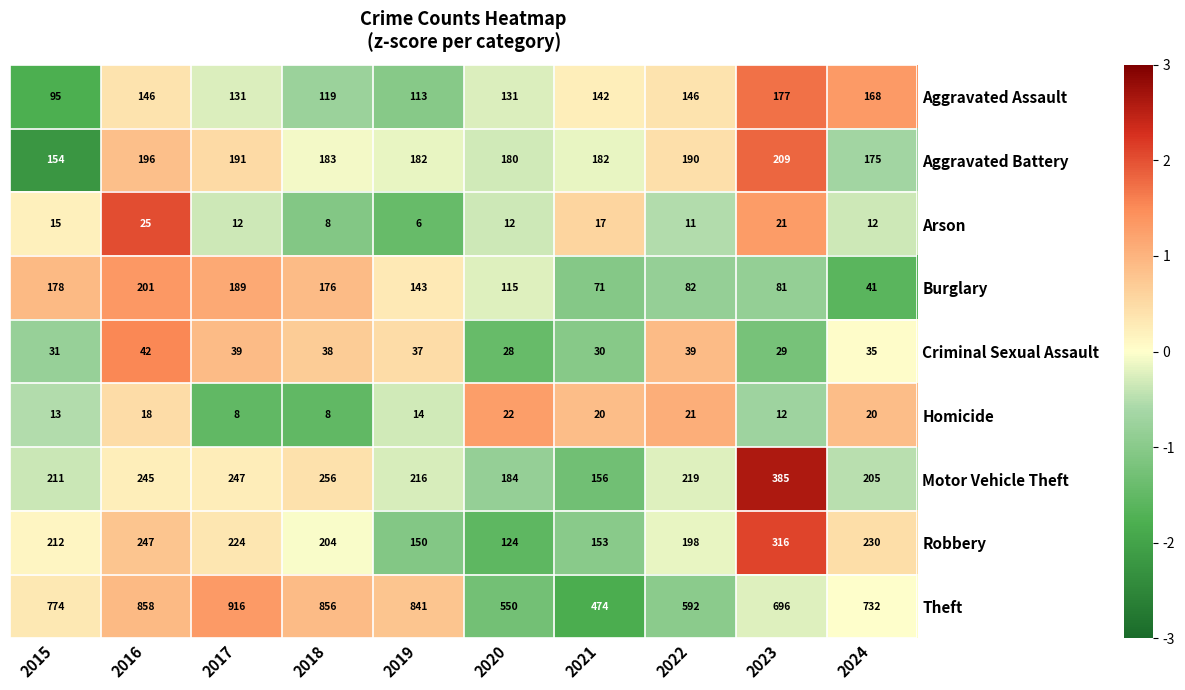

At which category is the sum across all series the highest?

2016